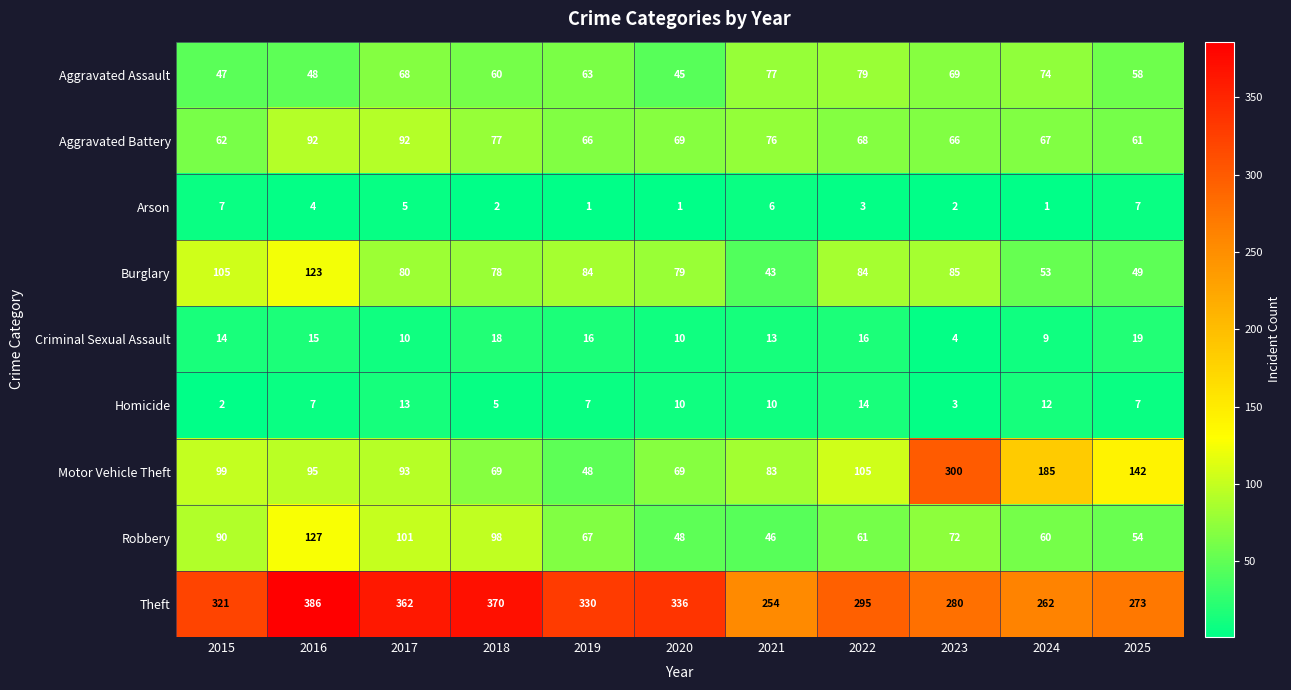

Read the Arson value at 2015.

7